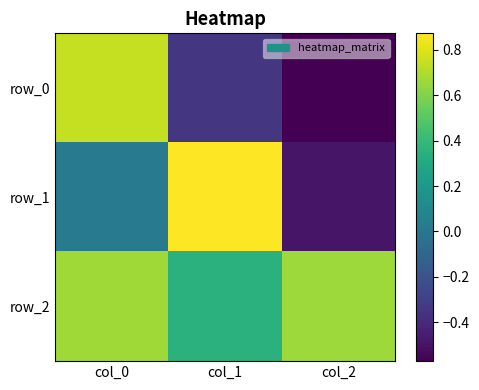

Which has a higher value, col_0 or col_2?

col_0